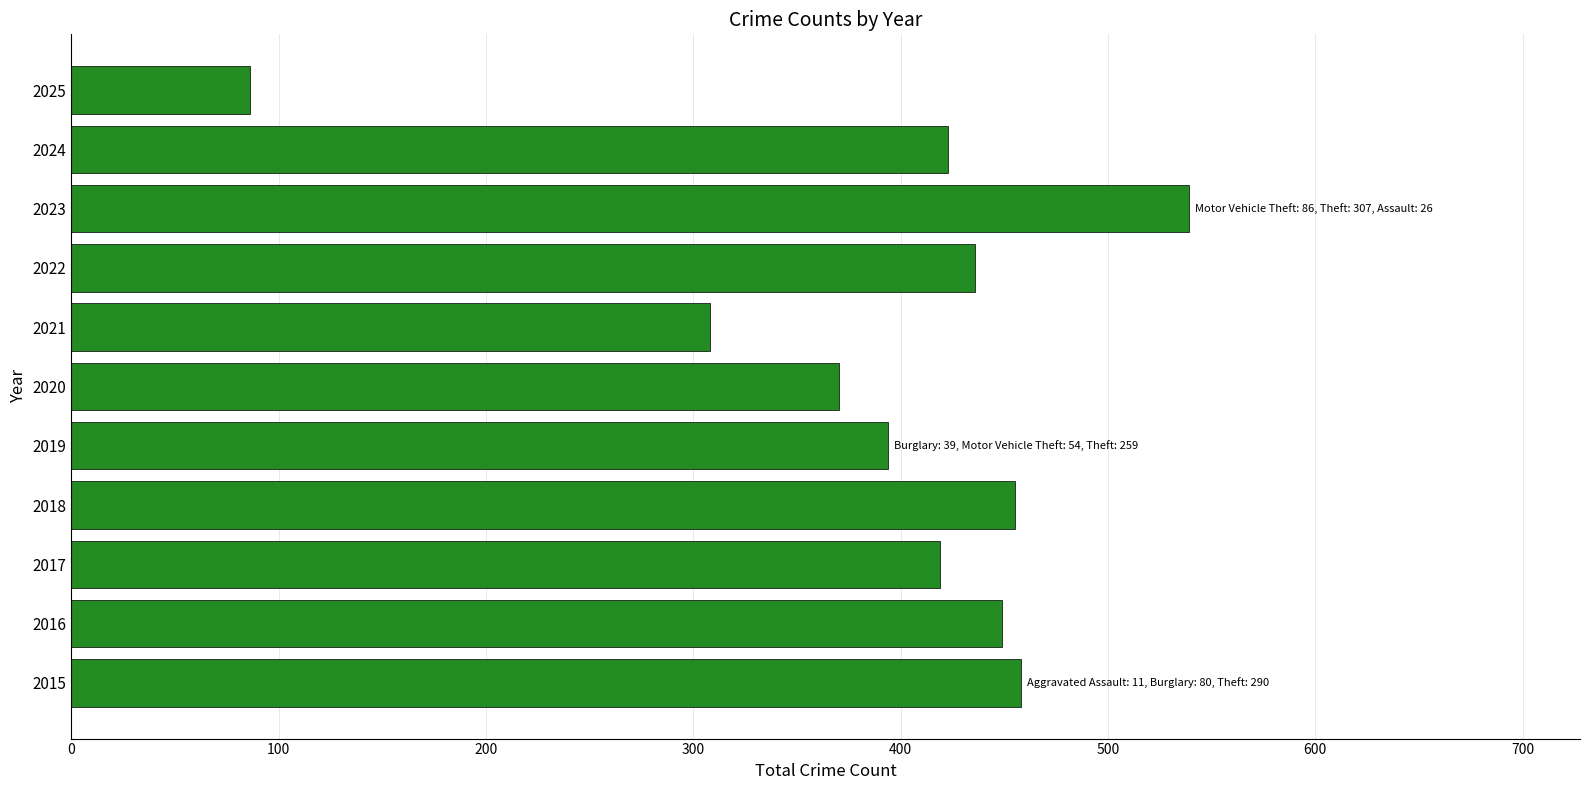

The value at 2020 is 151. True or false?

False